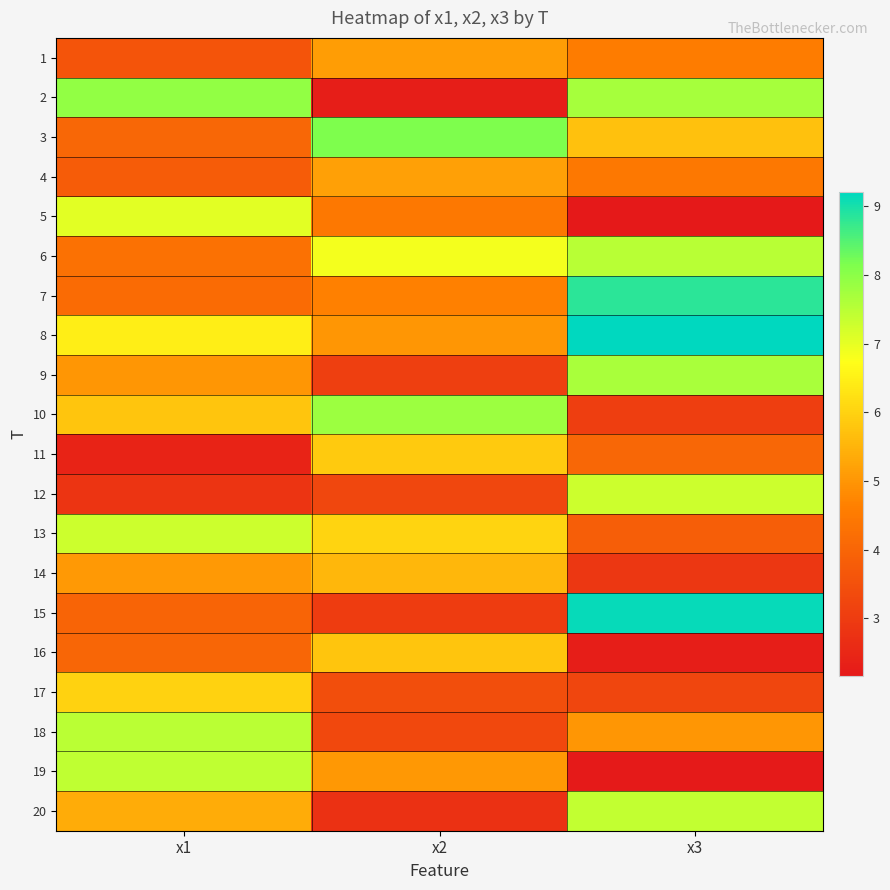

How many distinct data groups are displayed?

20